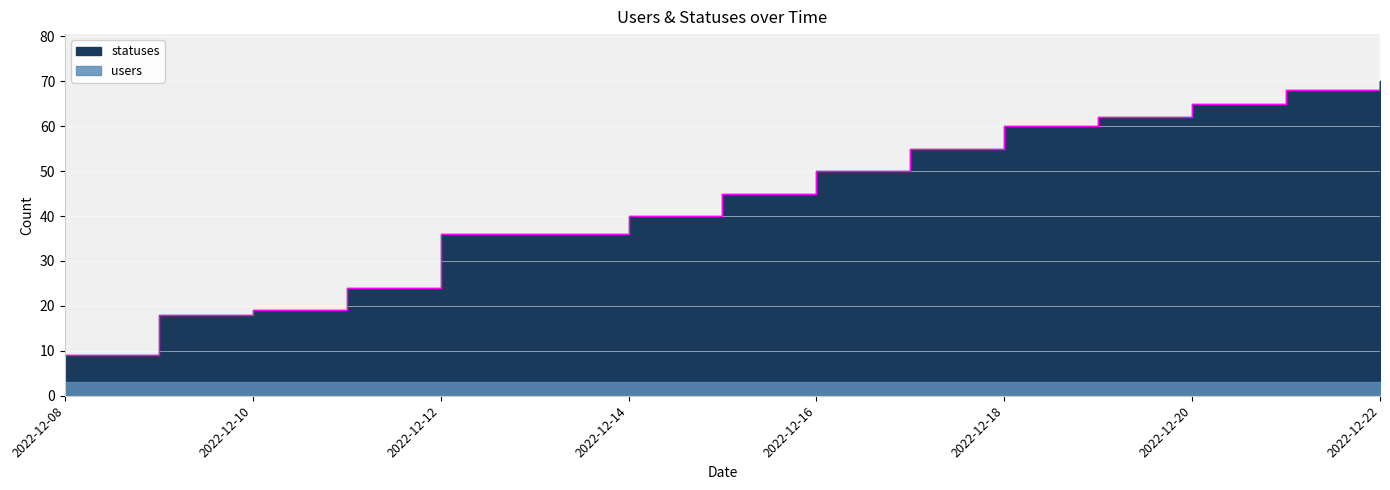

What is the difference between the values at 2022-12-12 and 2022-12-17?

19